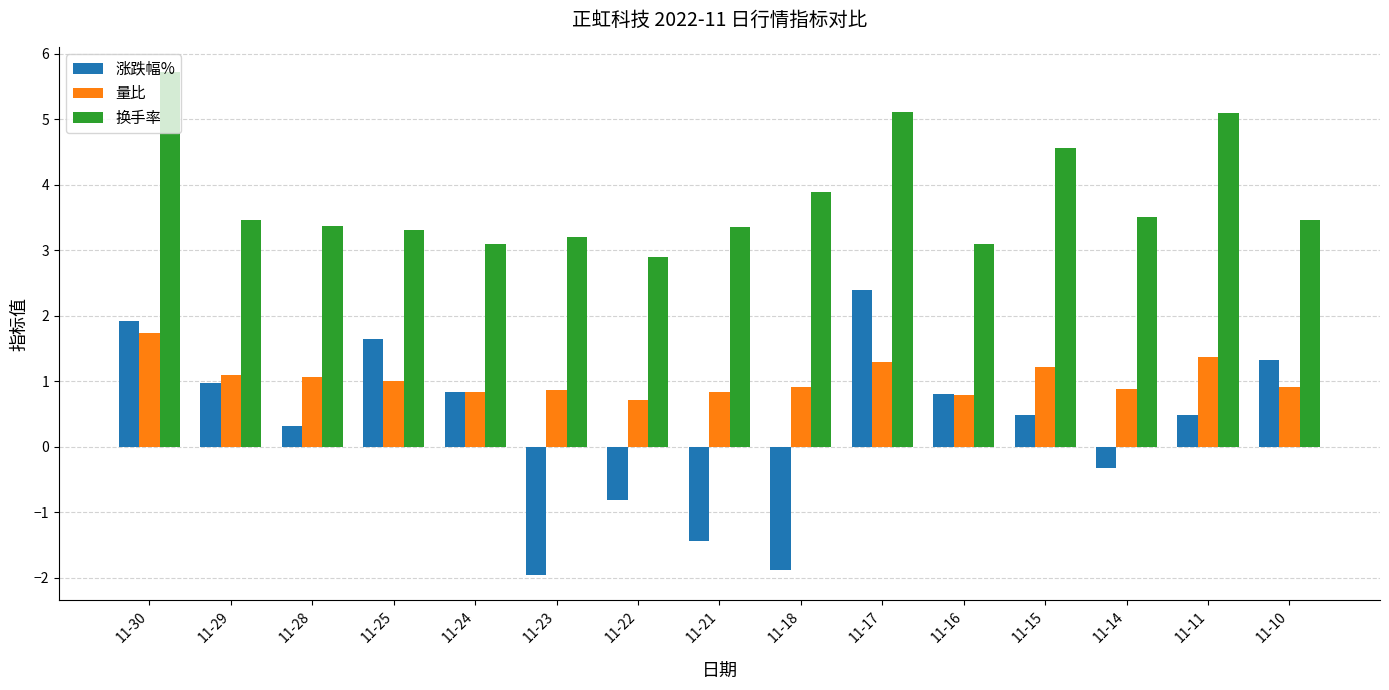

At which label does 涨跌幅% reach its peak?

11-17